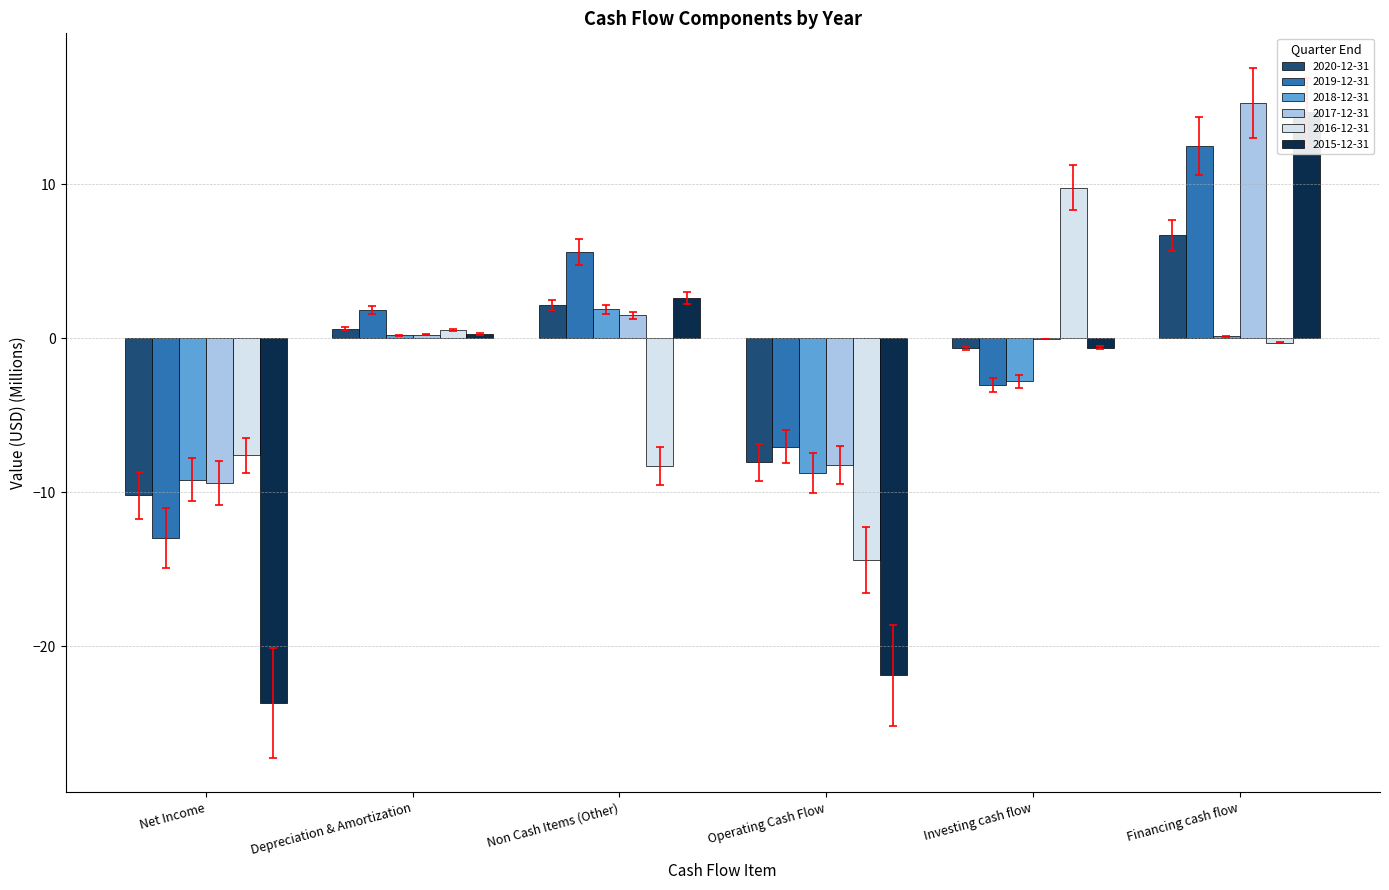

What is the greatest value displayed?

15.2